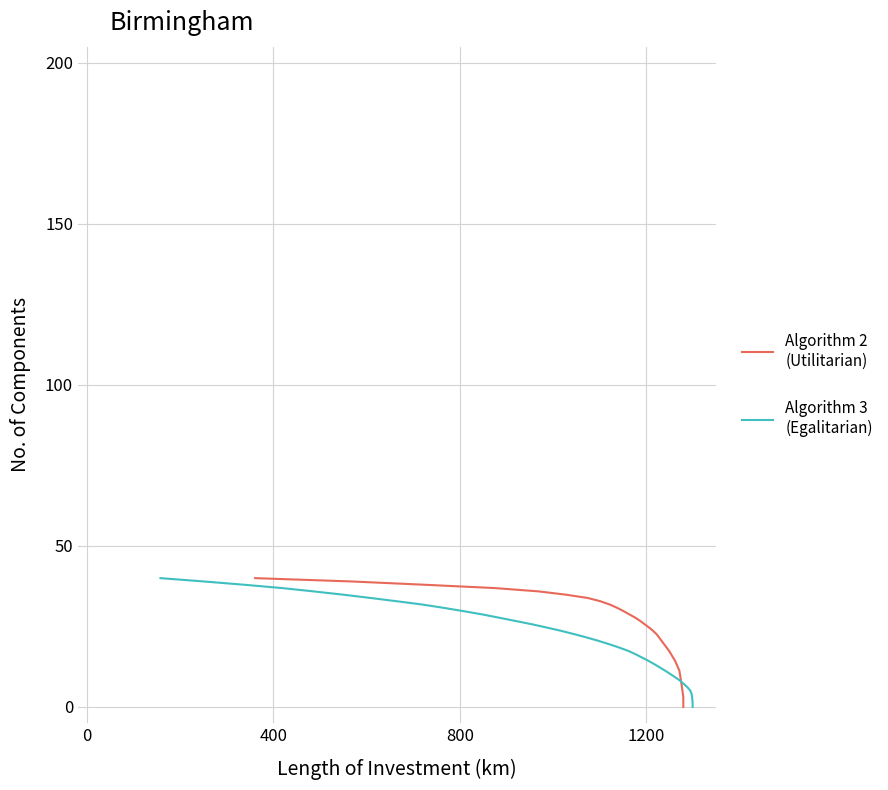

True or false: Algorithm 3
(Egalitarian) and Algorithm 2
(Utilitarian) intersect in this chart.

False